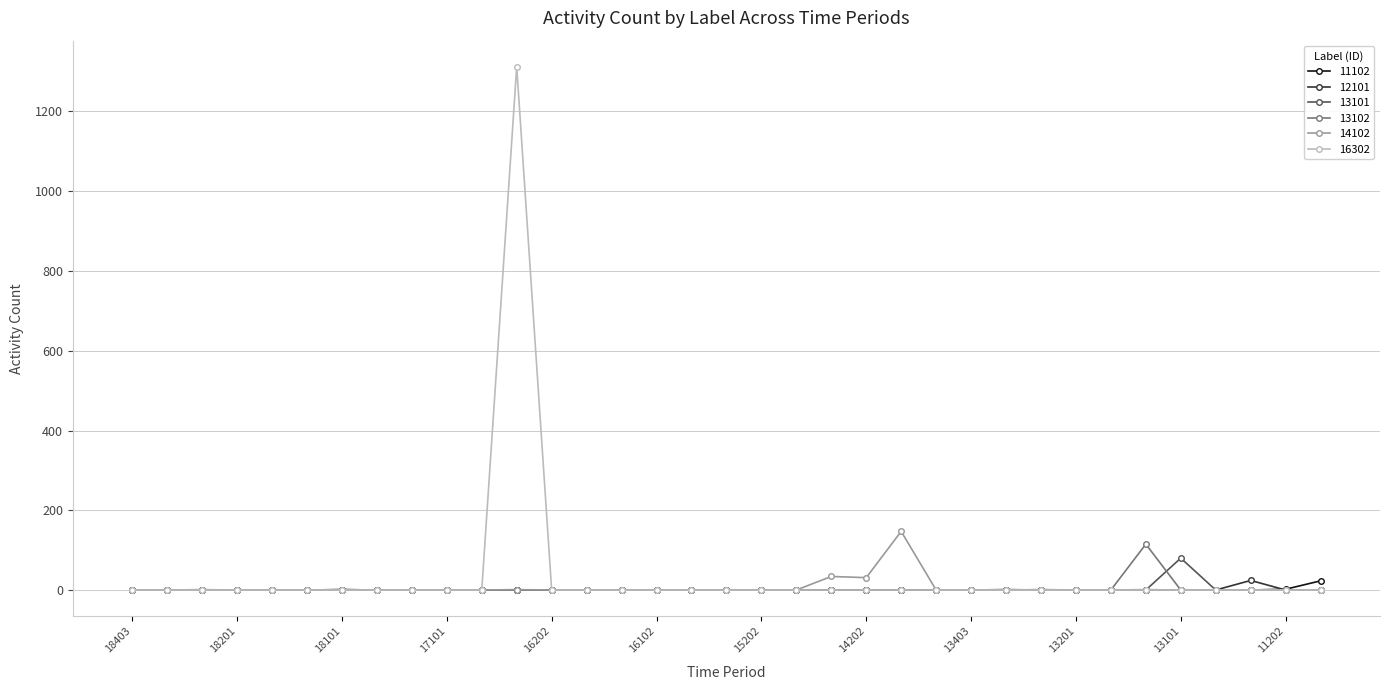

What is the highest value of the 14102 series?

147